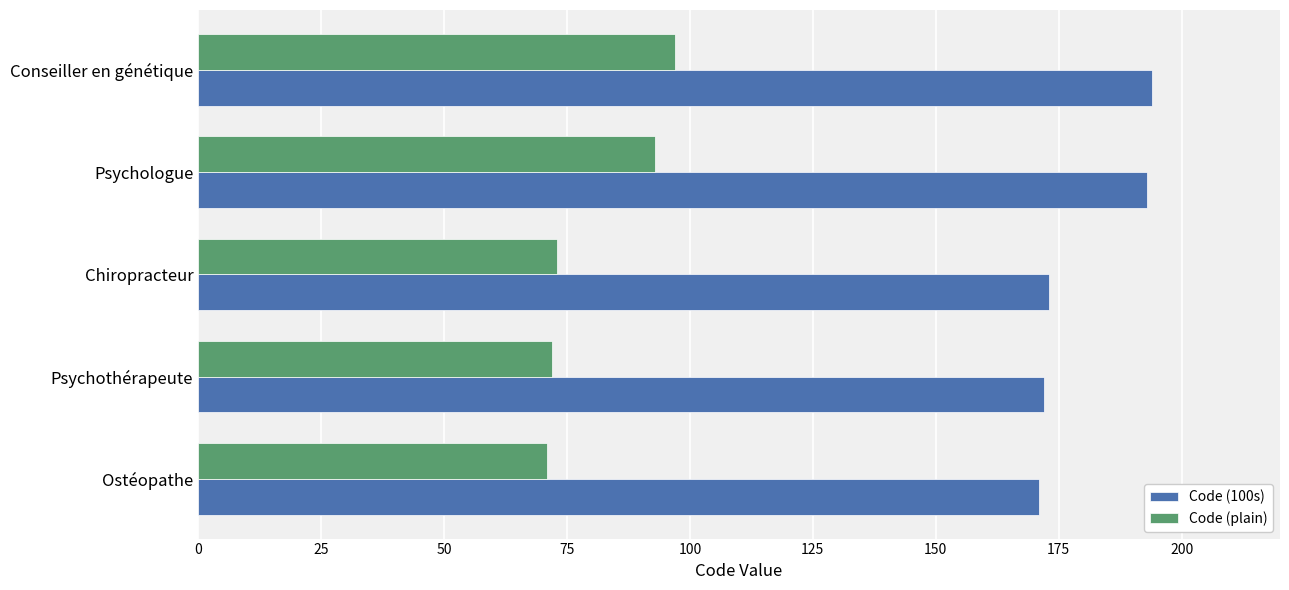

How many series are shown in this chart?

2